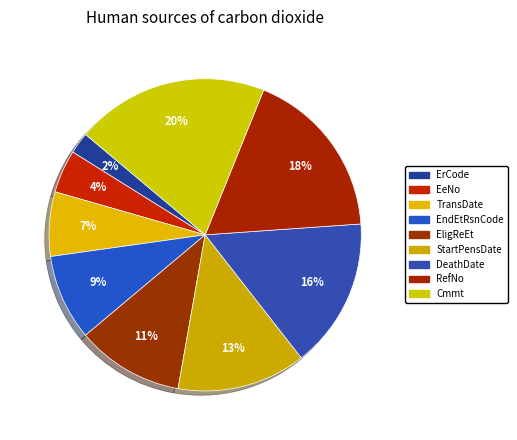

Count the number of slices in the pie.

9